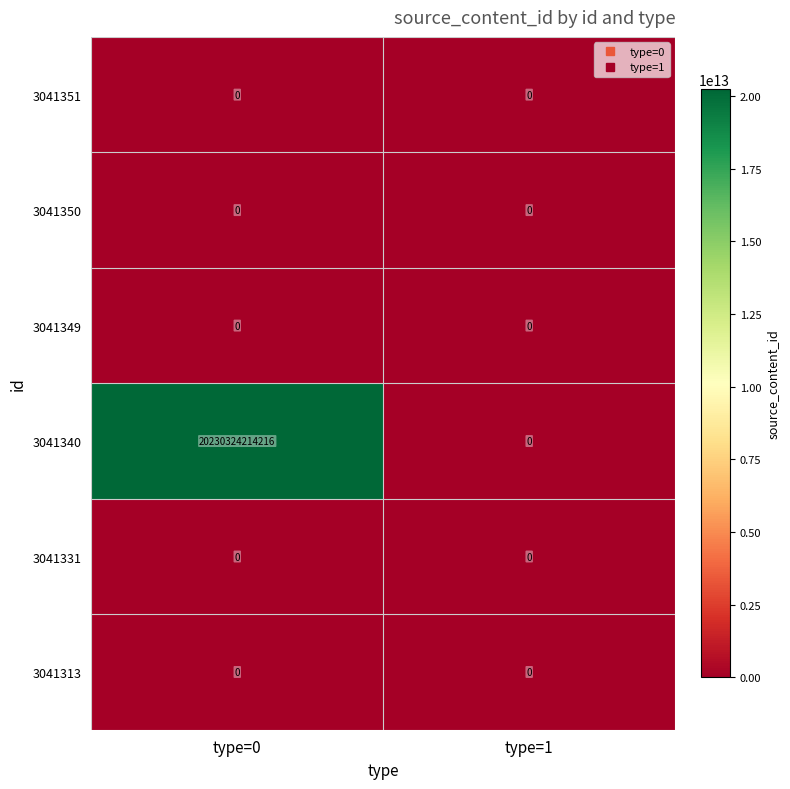

The 3041313 series shows 0 at type=1. True or false?

True